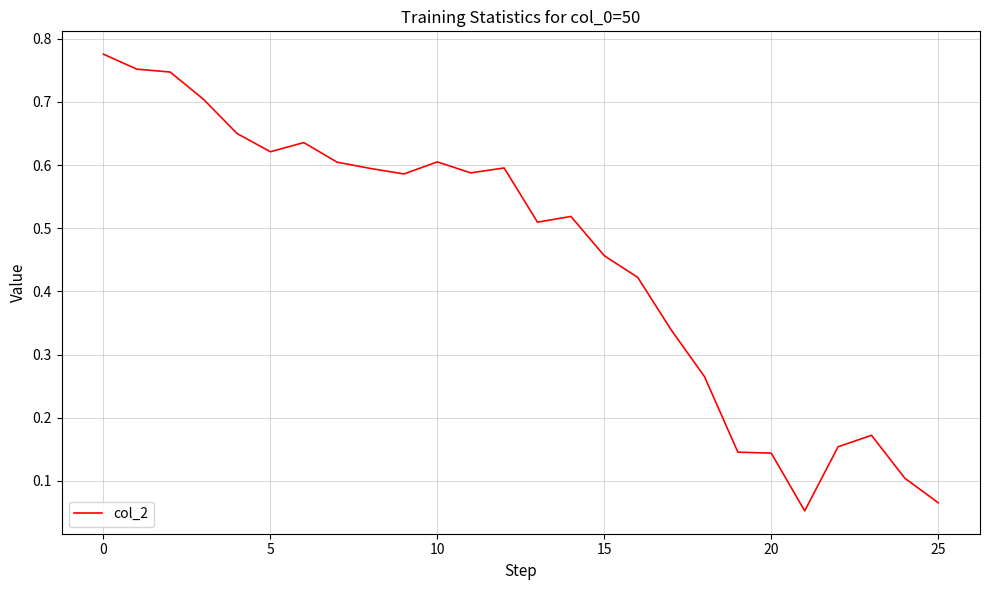

Is this an area chart (filled region under the line)?

No